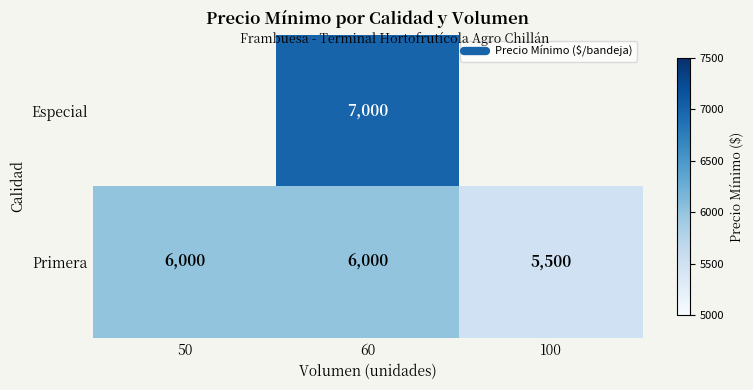

List the series in order of their peak value, lowest first.

Especial, Primera